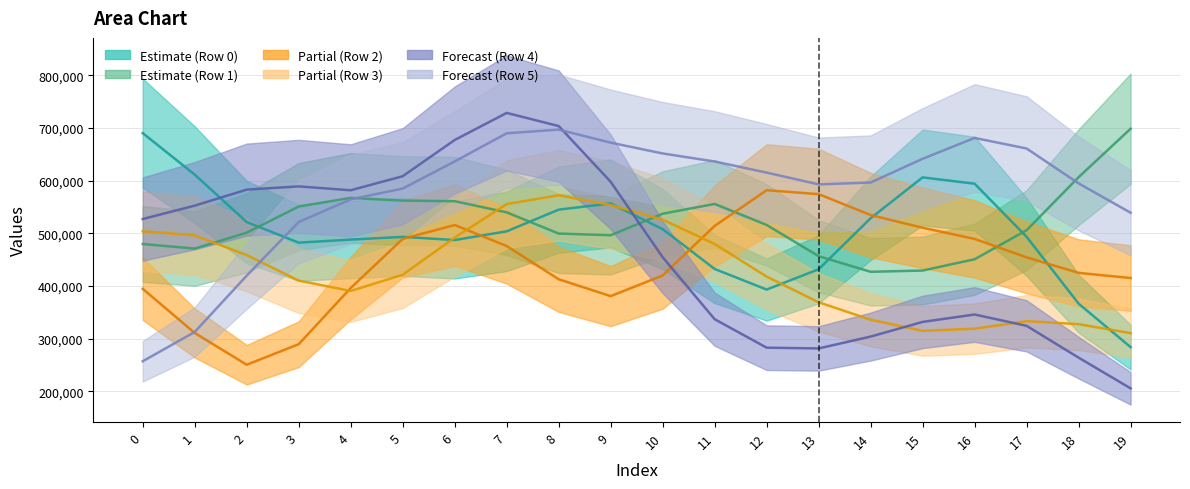

Which series has the largest total across all categories?

Row 5